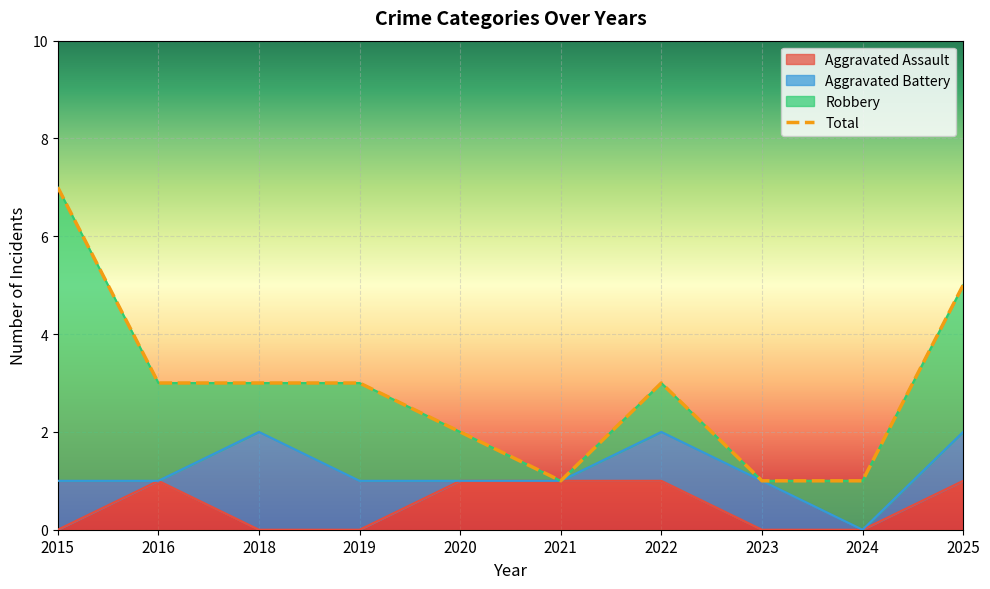

The value of Aggravated Assault at 2016 is 2. True or false?

False